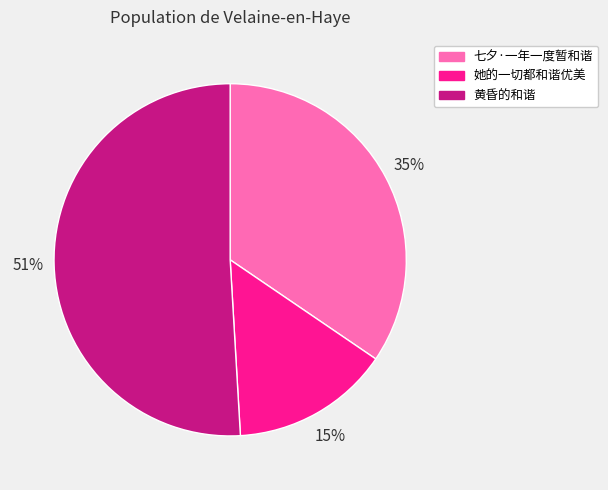

To the nearest percent, what percentage of the pie is 七夕·一年一度暂和谐?

35%